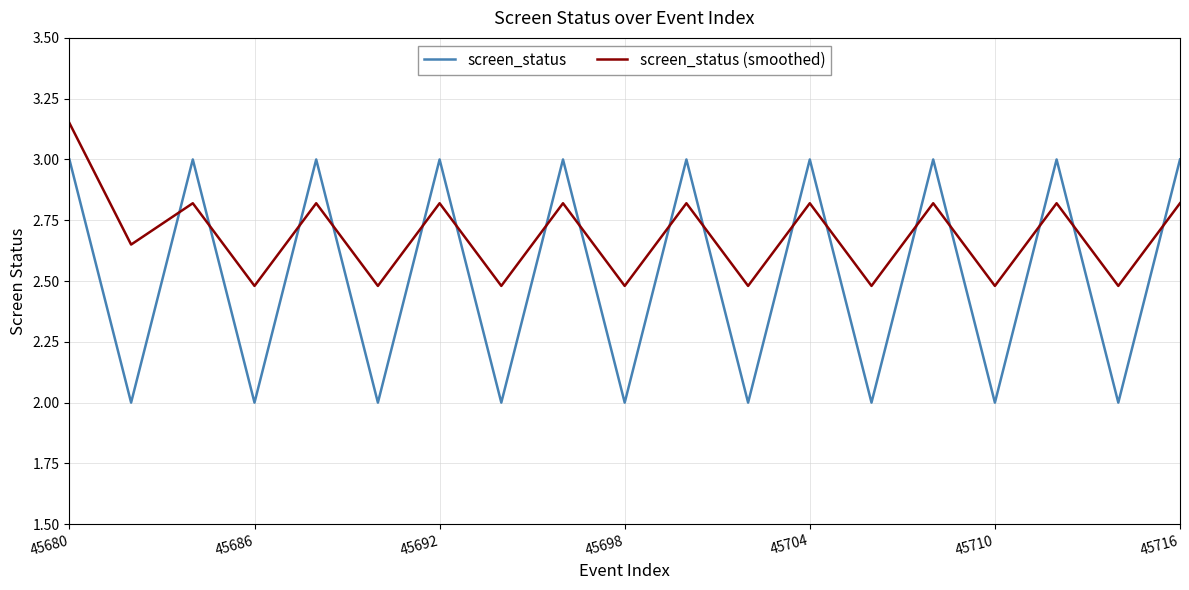

Which series has the largest total across all categories?

screen_status (smoothed)